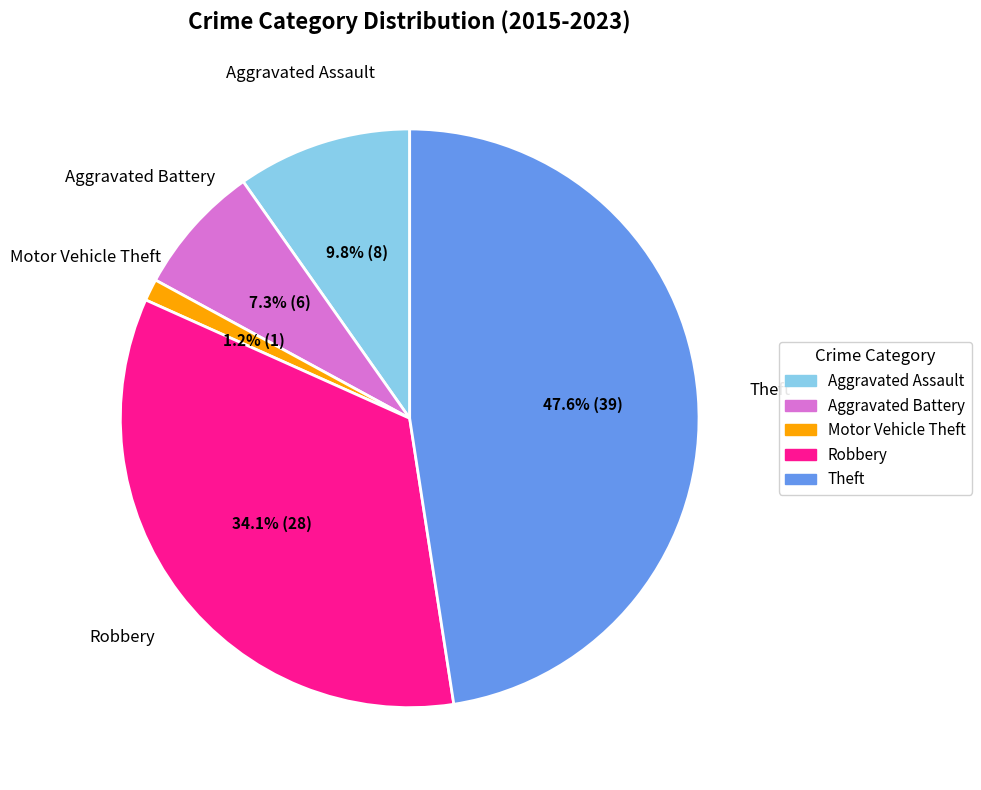

Is there any slice that represents more than half of the pie?

No